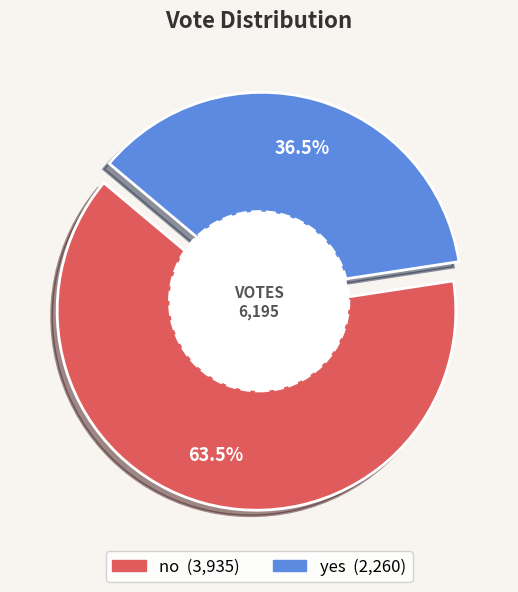

Do no and yes together represent more than half of the pie?

Yes